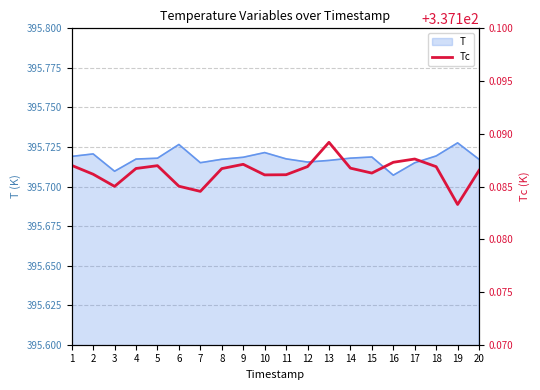

Does the chart have visible grid lines?

Yes